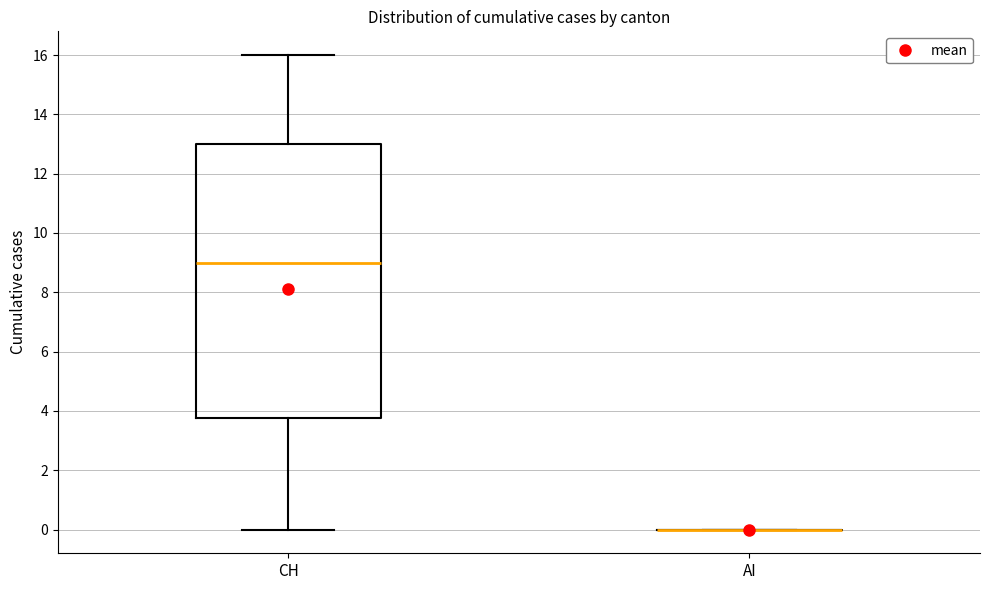

Reading left to right, read every box against the y-axis: the position of its median line, the range the box covers, and the ends of its whiskers. The values are not printed on the chart, so give them approximately, as read against the axis.

CH: median 9.0, box 3.8 to 13.0, whiskers 0.0 to 16.0
AI: box collapsed to a line at 0.0, whiskers 0.0 to 0.0